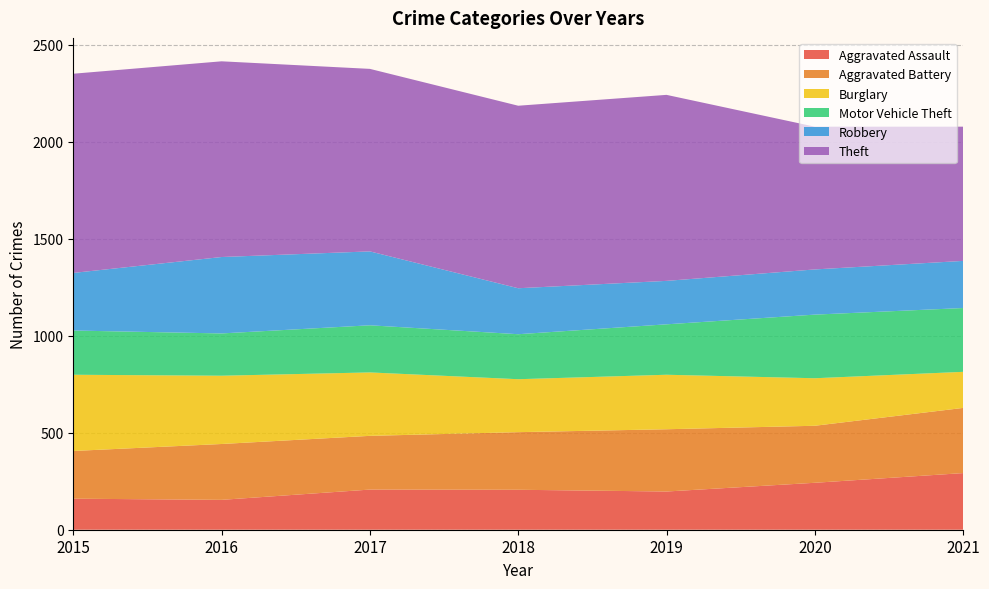

Reading right to left, transcribe all the data shown in this chart.

Aggravated Assault: 292	242	197	206	207	154	160
Aggravated Battery: 336	294	321	297	277	288	246
Burglary: 186	245	281	273	327	352	393
Motor Vehicle Theft: 329	328	260	232	243	218	228
Robbery: 243	233	224	237	381	394	297
Theft: 692	736	959	941	941	1009	1027